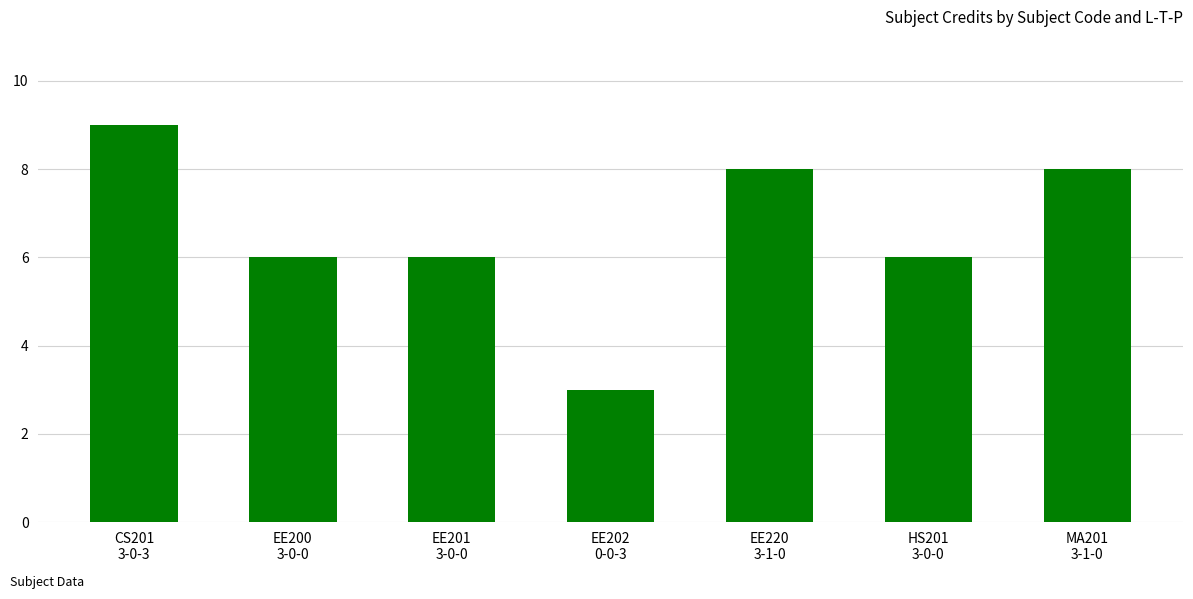

How many categories are shown in the chart?

7